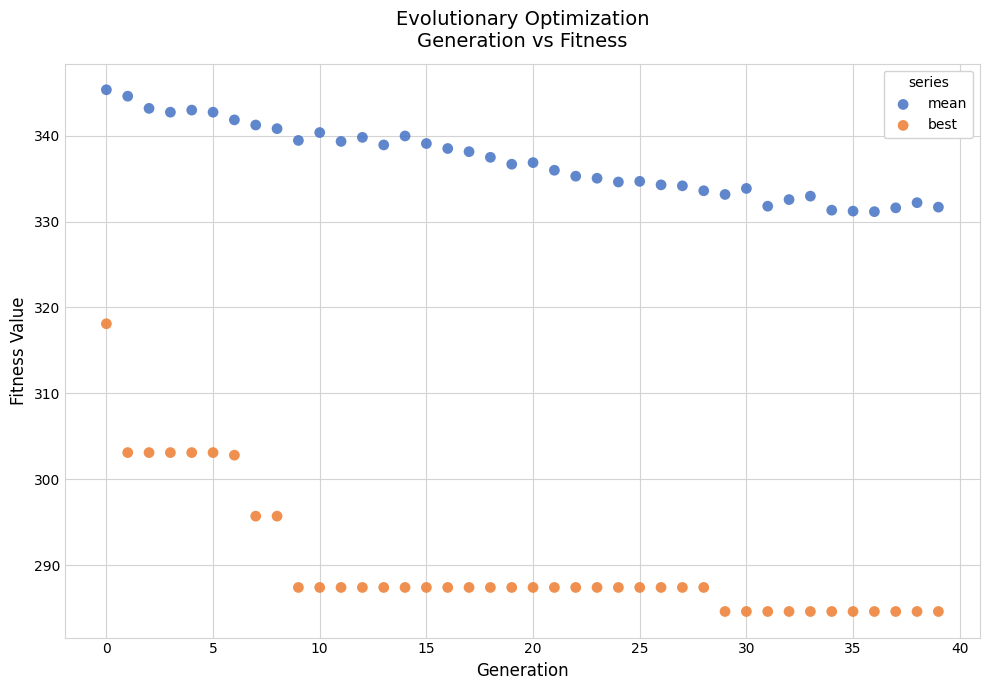

Across all data points, what is the range of Y values (max minus min)?

60.7